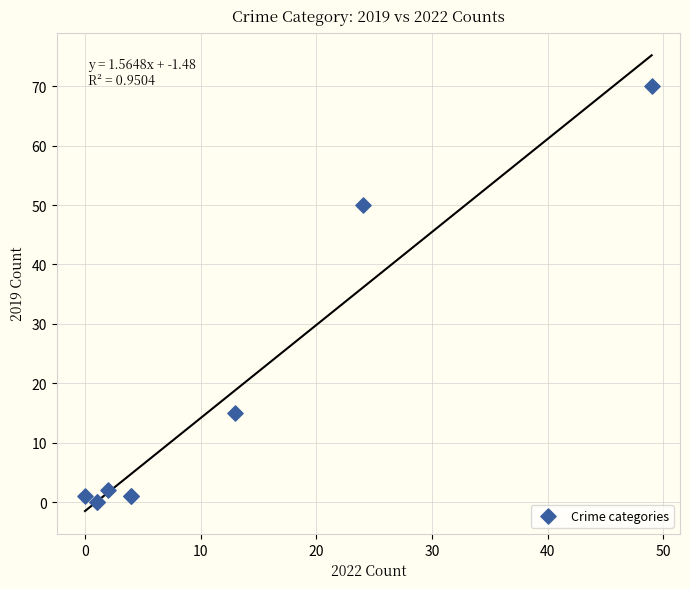

What Y value in the scatter plot is closest to 35?

50